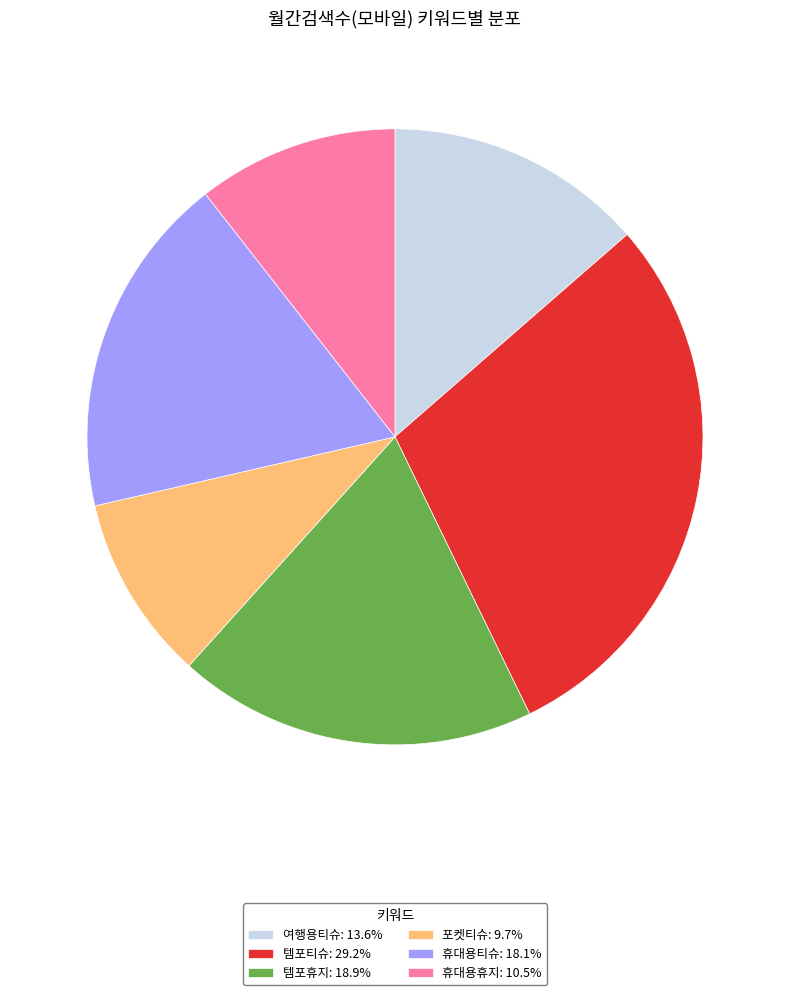

Does 휴대용휴지 represent more than half of the total?

No